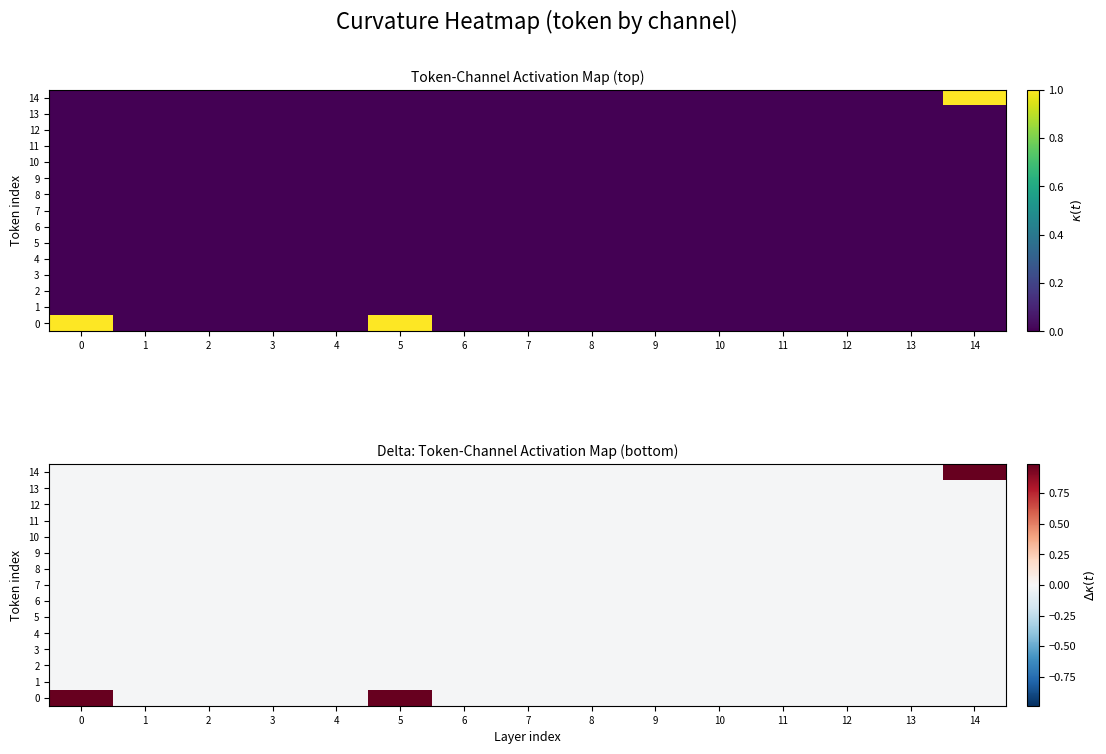

What is the spread (max minus min) of values at 14?

1.0